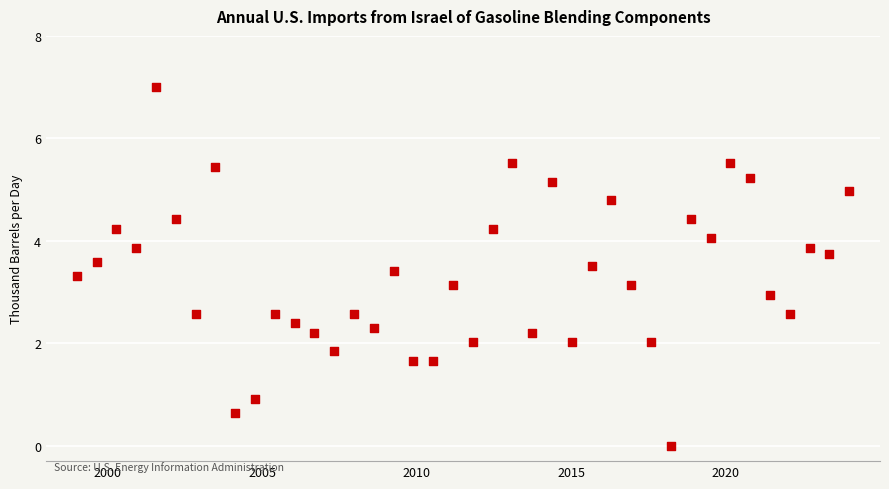

What is the range of Y values (max minus min)?

7.0